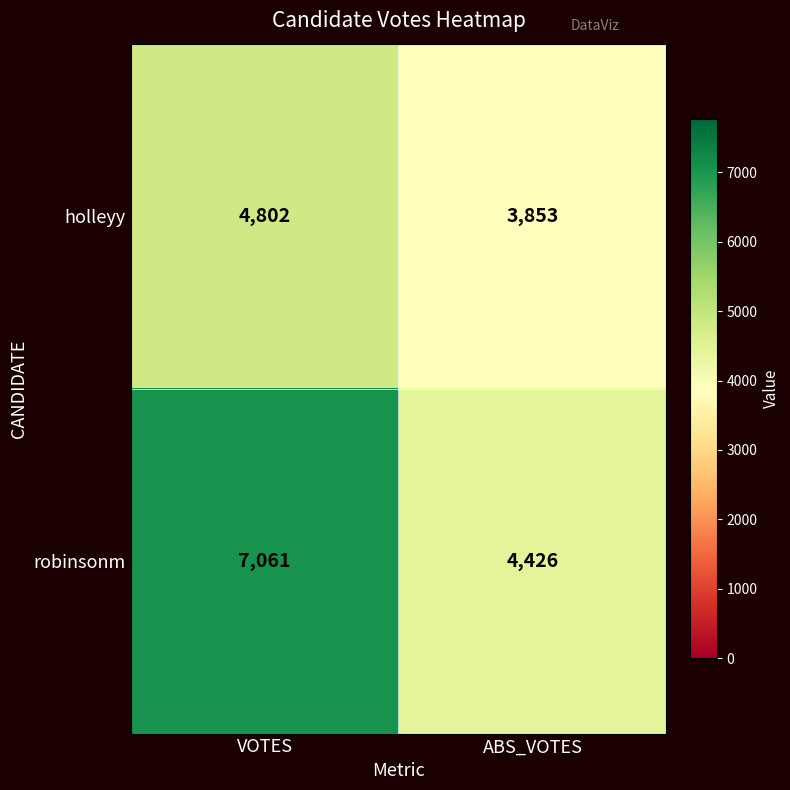

What is the average value of the holleyy series?

4328